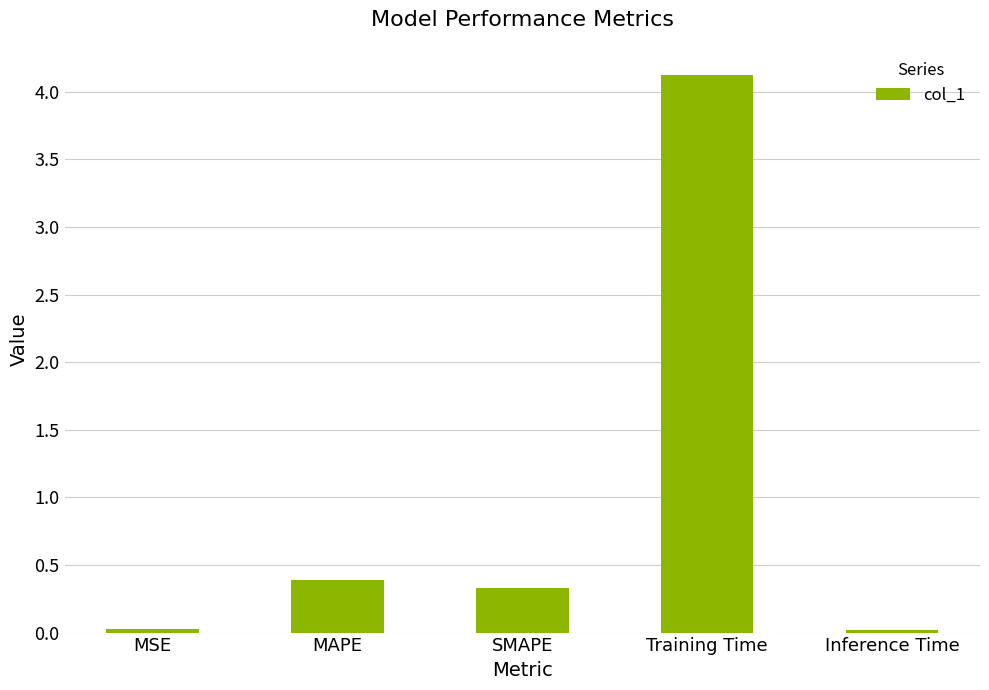

What is the difference between the values at MSE and Training Time?

4.1